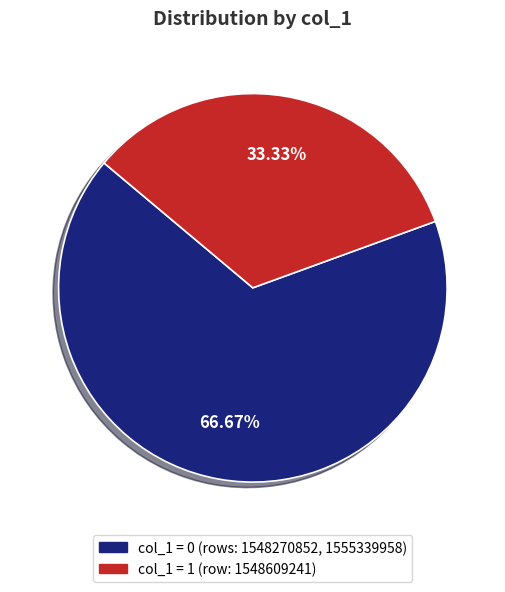

Is there any slice that represents more than half of the pie?

Yes